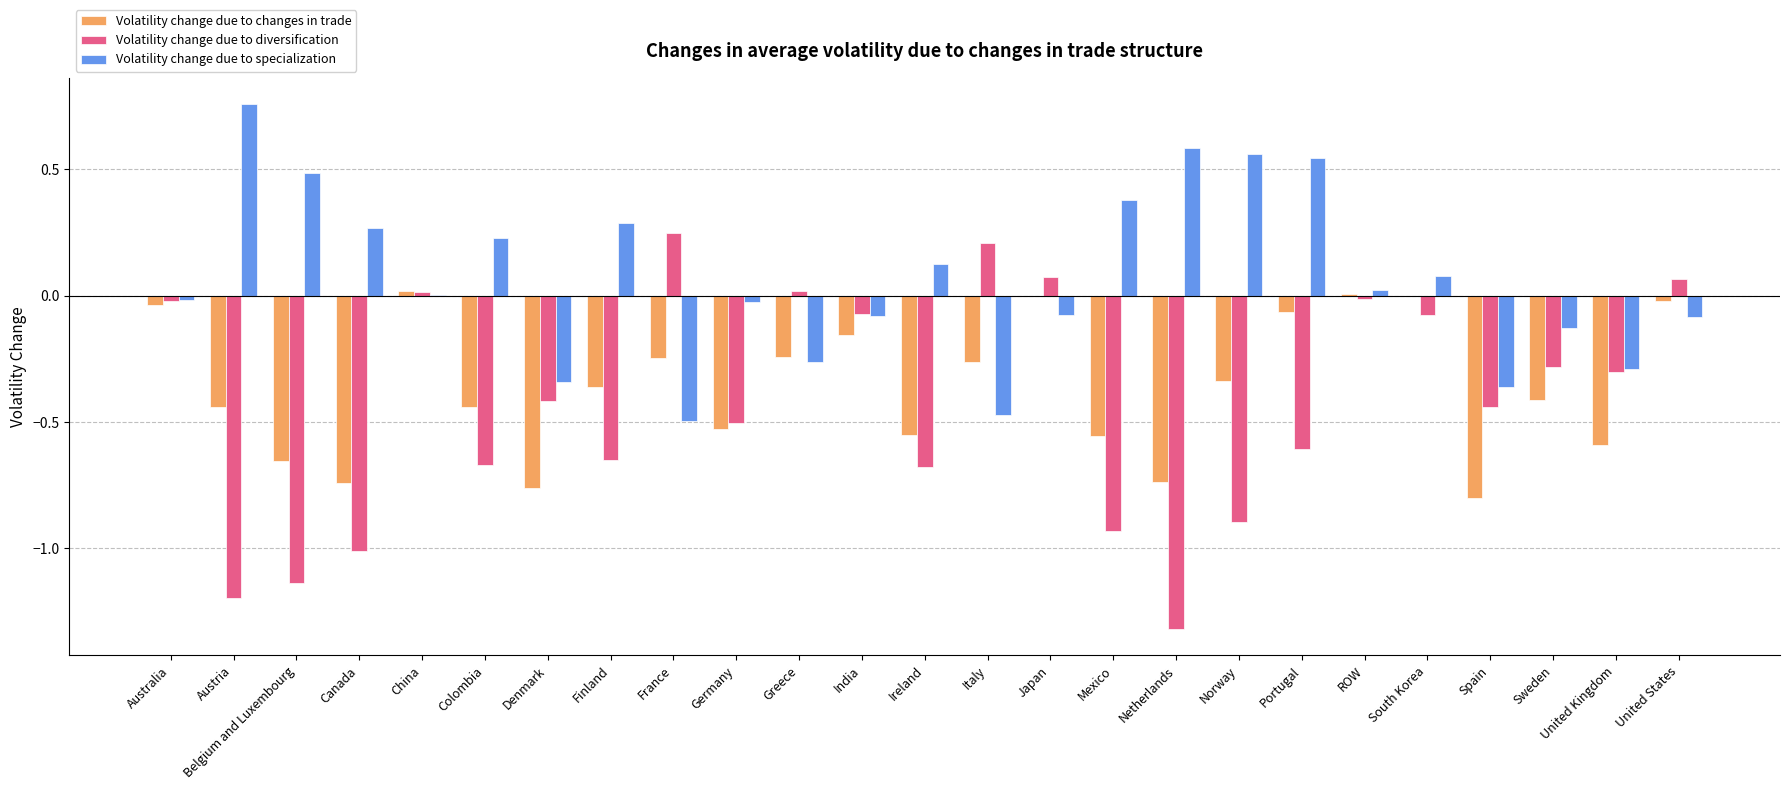

What is the sum of all Volatility change due to specialization values?

1.7